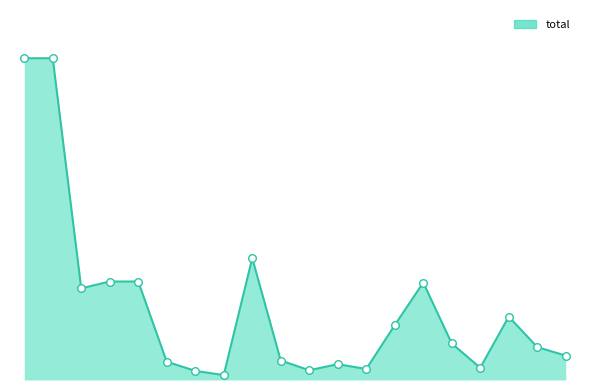

Does the chart have visible grid lines?

No